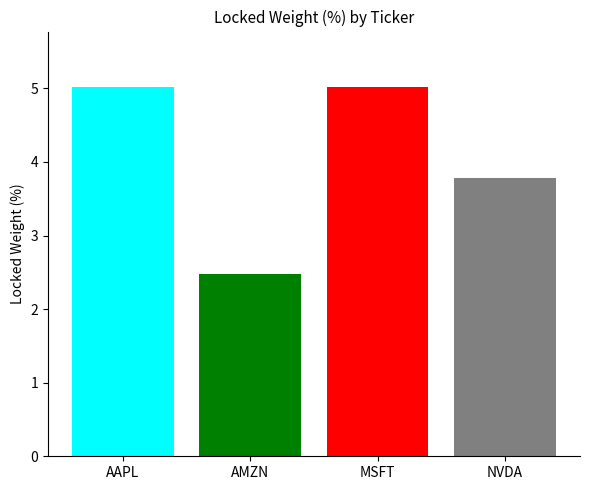

Where does the data first go above 5?

AAPL